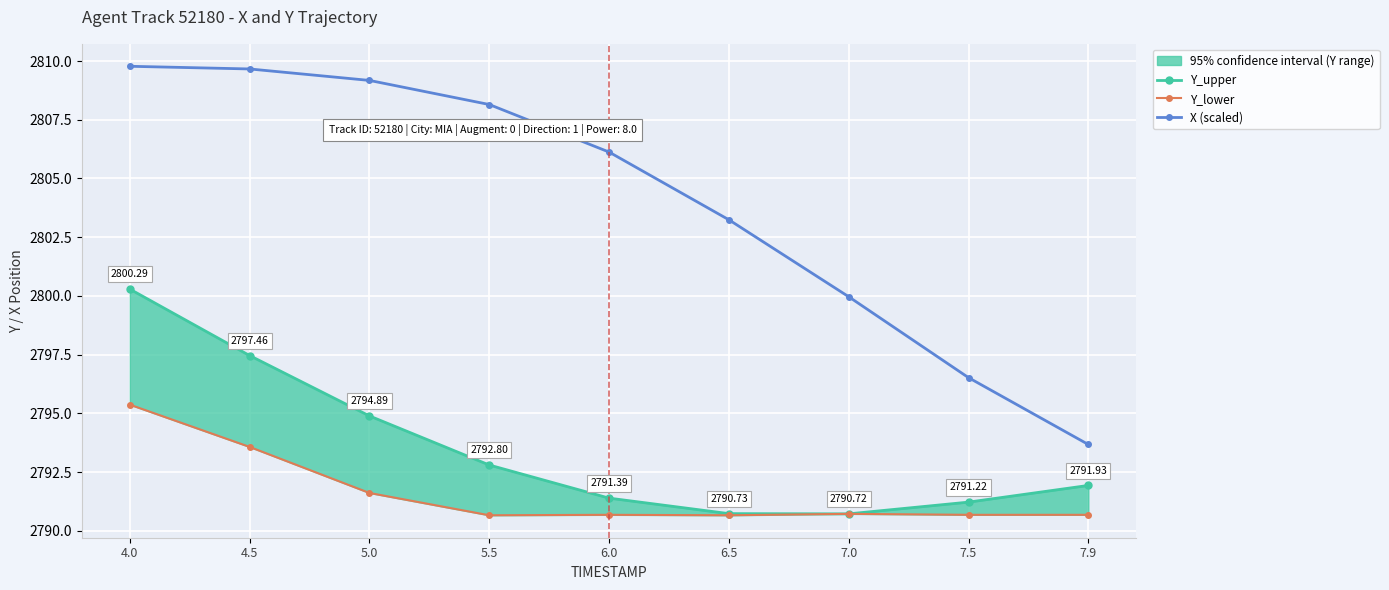

The X (scaled) series shows 2793.7 at 7.9. True or false?

True